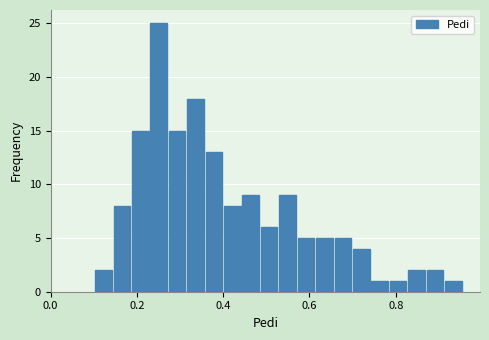

Read against the x-axis, roughly where is the centre of the tallest bar?

0.26